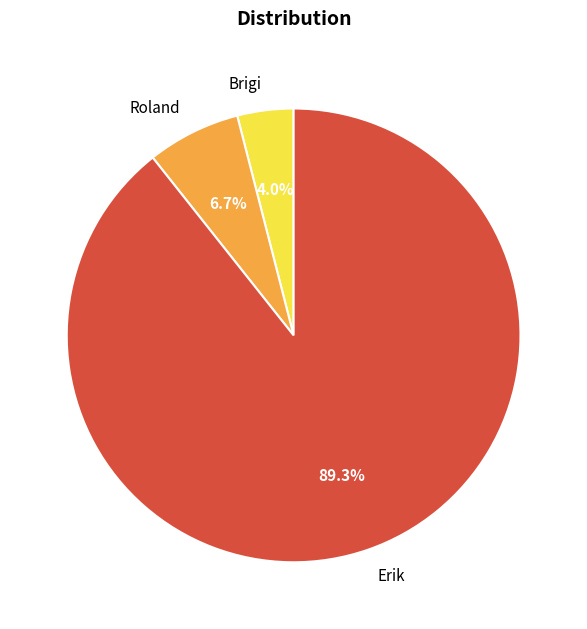

Approximately how many times larger is the value at Roland compared to Erik?

0.1